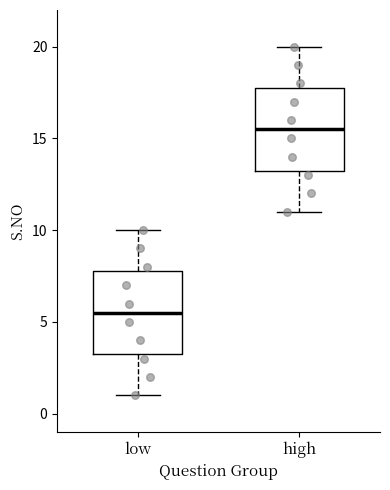

Reading left to right, transcribe this box plot: for each box, give where its median line is, the range the box spans, and where its two whiskers end, as read against the y-axis. The values are not printed on the chart, so give them approximately, as read against the axis.

low: median 5.5, box 3.5 to 8.0, whiskers 1.0 to 10.0
high: median 15.5, box 13.5 to 18.0, whiskers 11.0 to 20.0